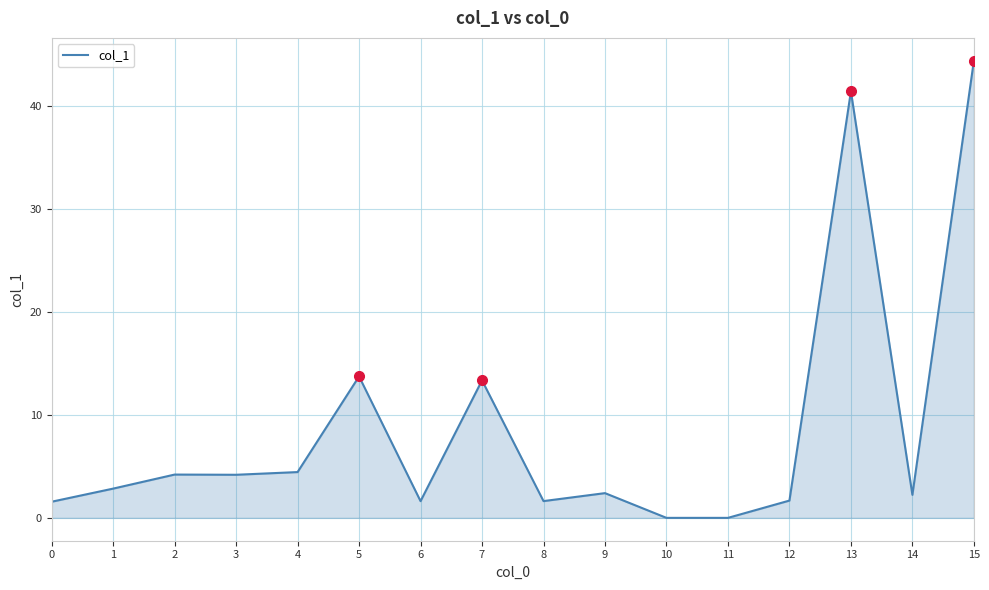

True or false: the data shows 24.6 at 5.

False